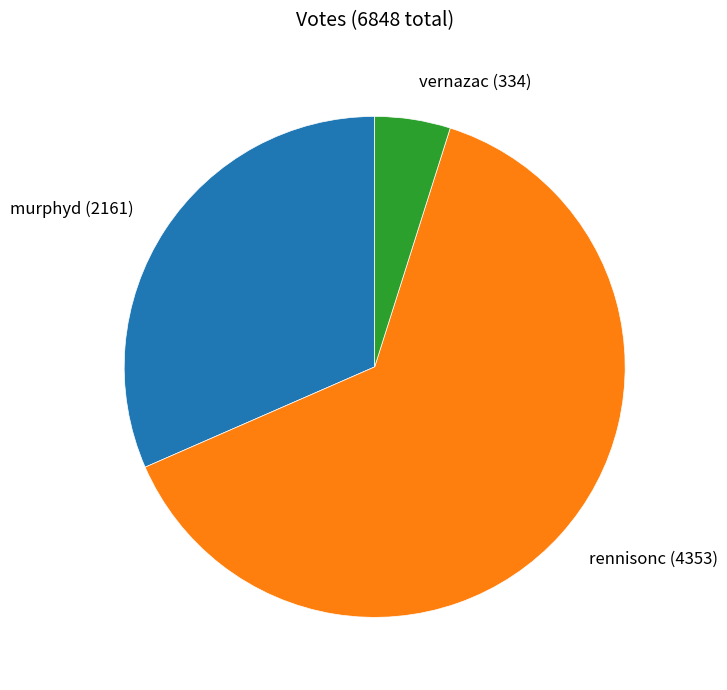

Which category has the biggest portion of the pie?

rennisonc